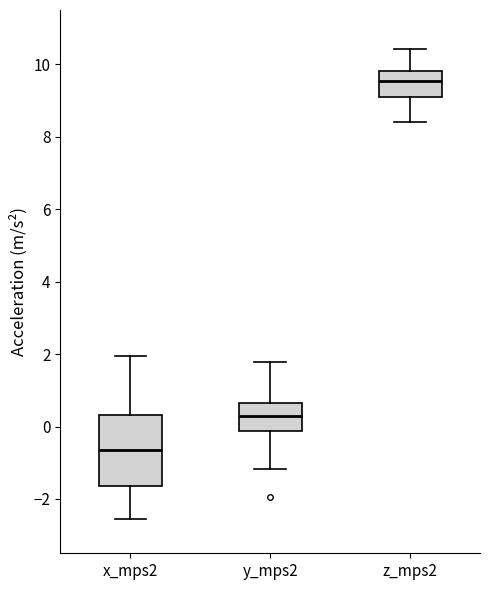

Reading left to right, read every box against the y-axis: the position of its median line, the range the box covers, and the ends of its whiskers. The values are not printed on the chart, so give them approximately, as read against the axis.

x_mps2: median -0.6, box -1.6 to 0.4, whiskers -2.6 to 2.0
y_mps2: median 0.2, box -0.2 to 0.6, whiskers -1.2 to 1.8
z_mps2: median 9.6, box 9.0 to 9.8, whiskers 8.4 to 10.4